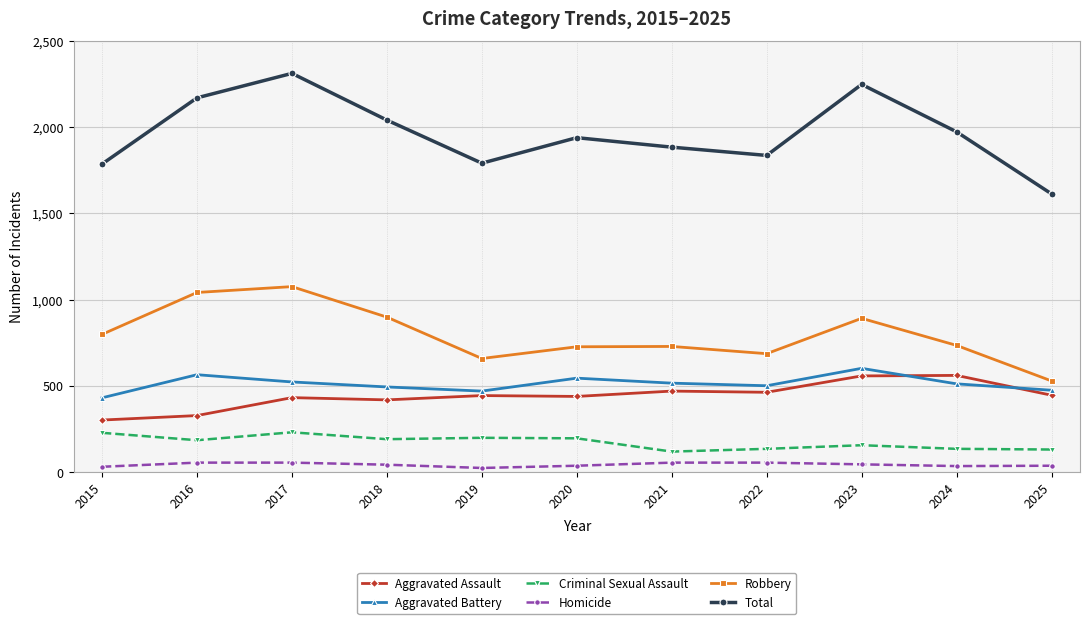

True or false: Robbery has a value of 728 at 2021.

True